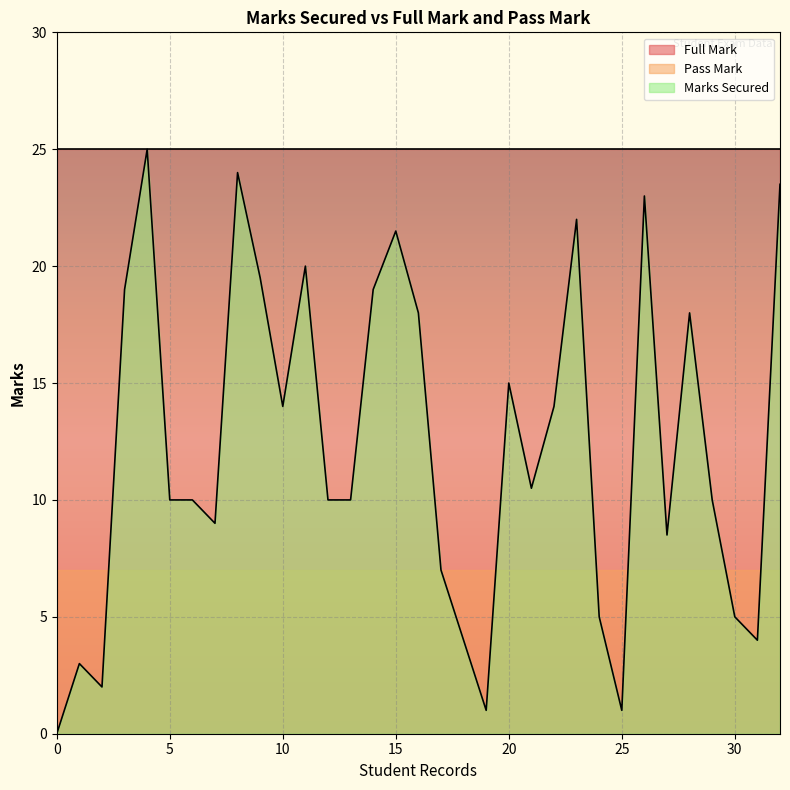

True or false: Full Mark and Pass Mark intersect in this chart.

False